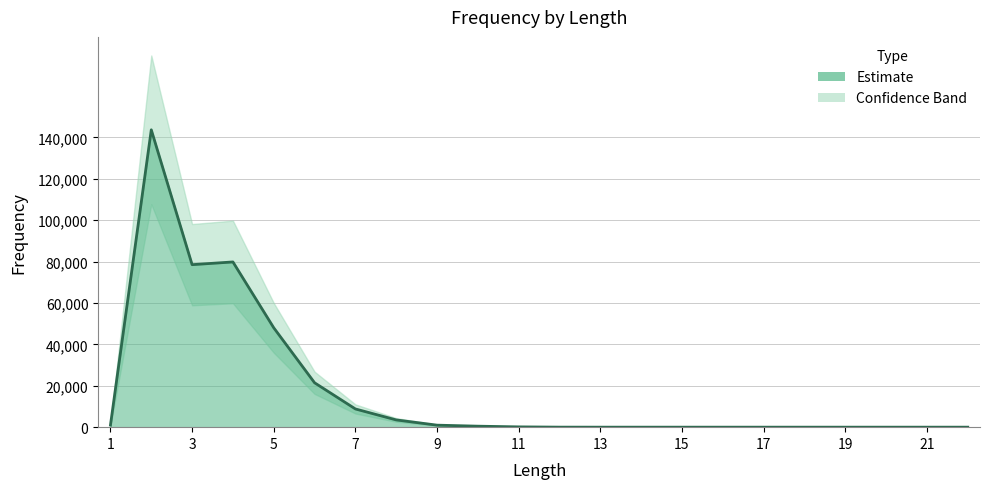

Where is the first local minimum?

3